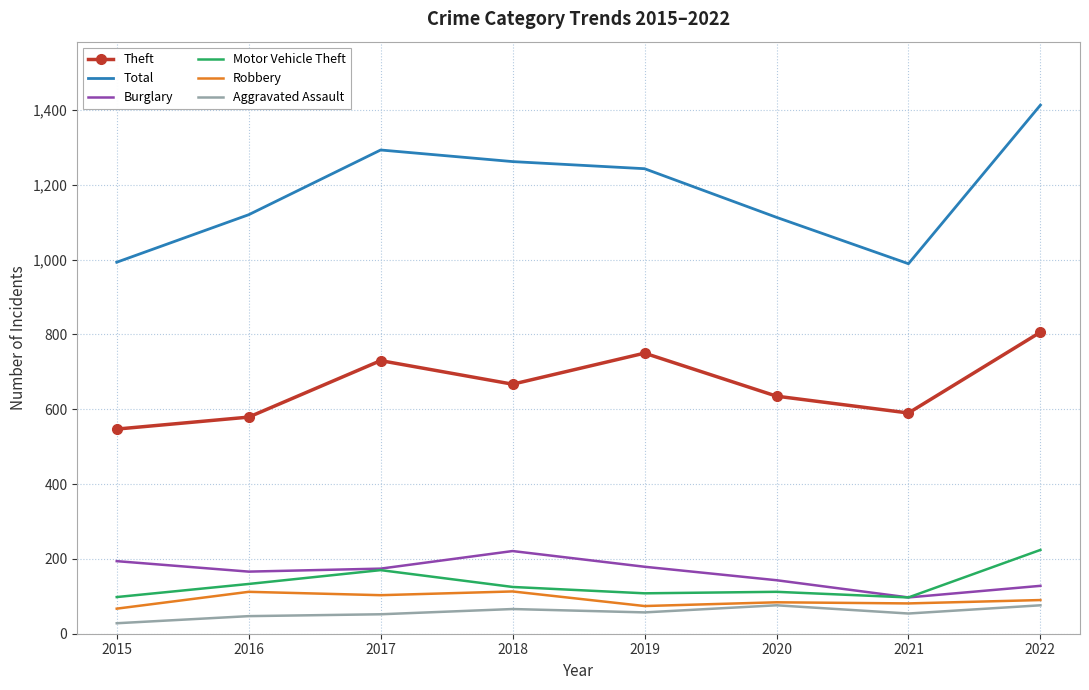

Between 2016 and 2017, which series saw the biggest shift?

Total